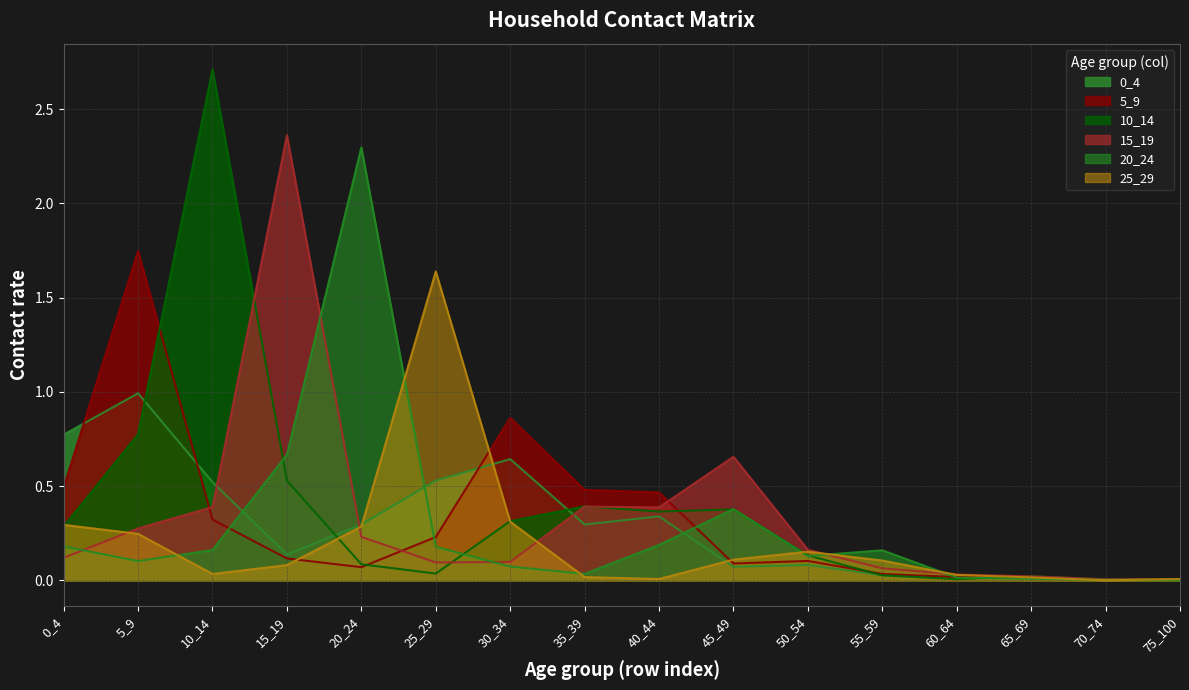

What is the value of the 25_29 point at the 7th from the left?

0.3